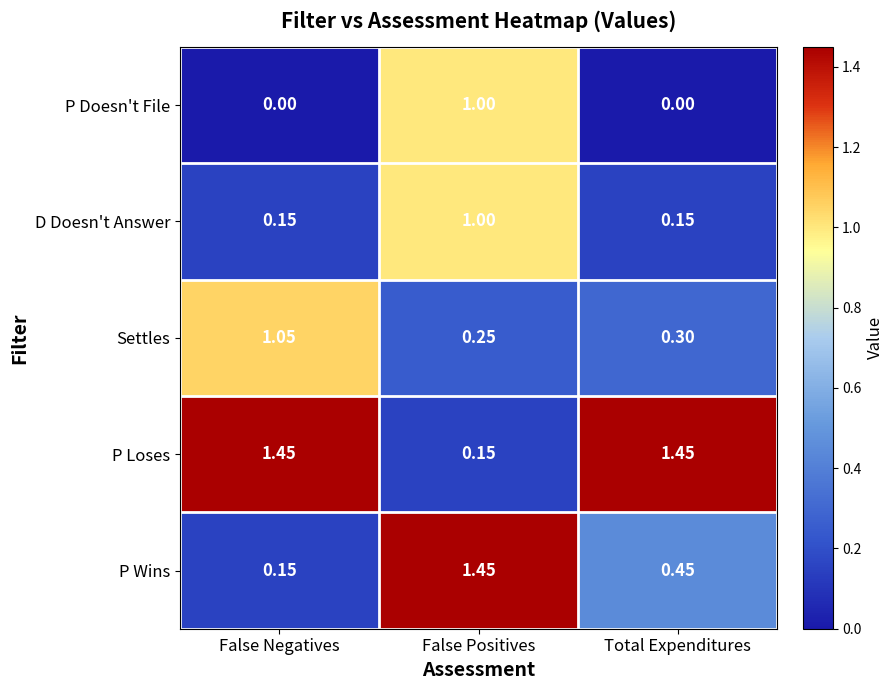

At which label does Settles reach its peak?

False Negatives